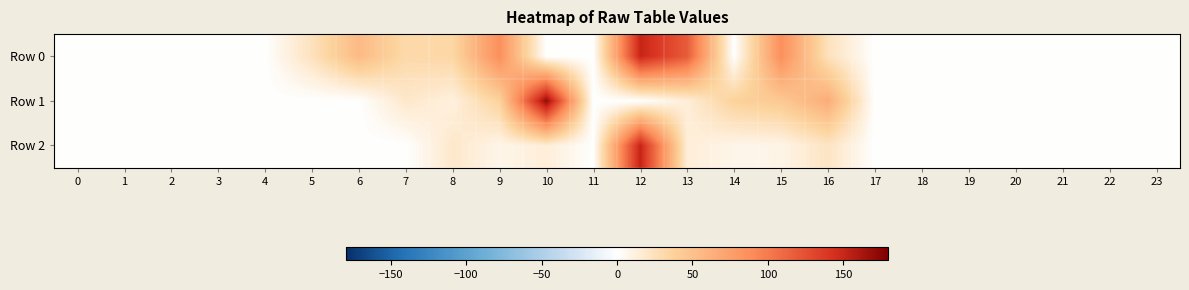

At how many categories does at least one series exceed 64?

6